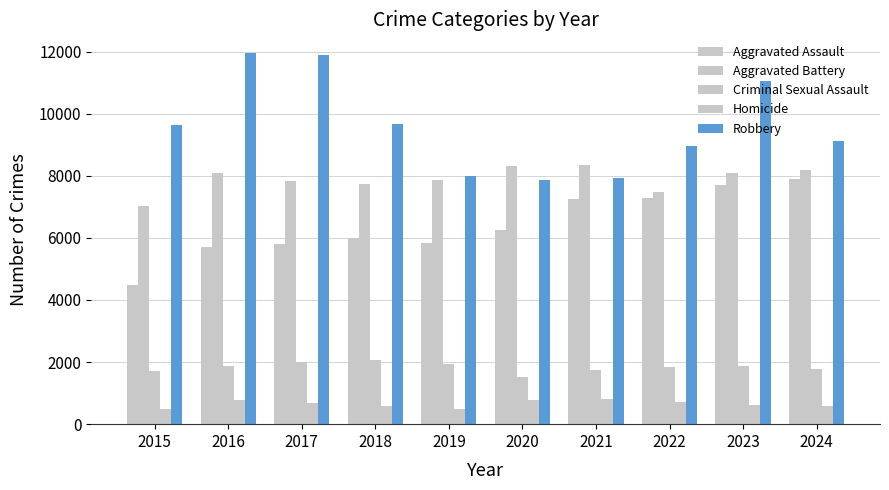

How many values in the Robbery series are below 9638?

5